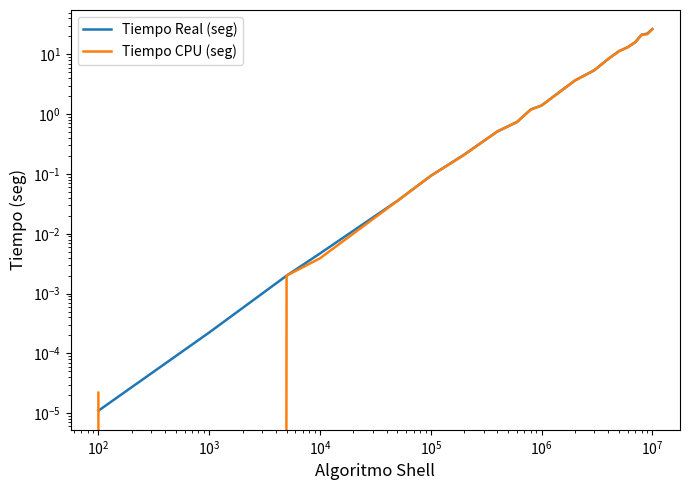

After their last crossing, which series has the higher values: Tiempo Real (seg) or Tiempo CPU (seg)?

Tiempo Real (seg)